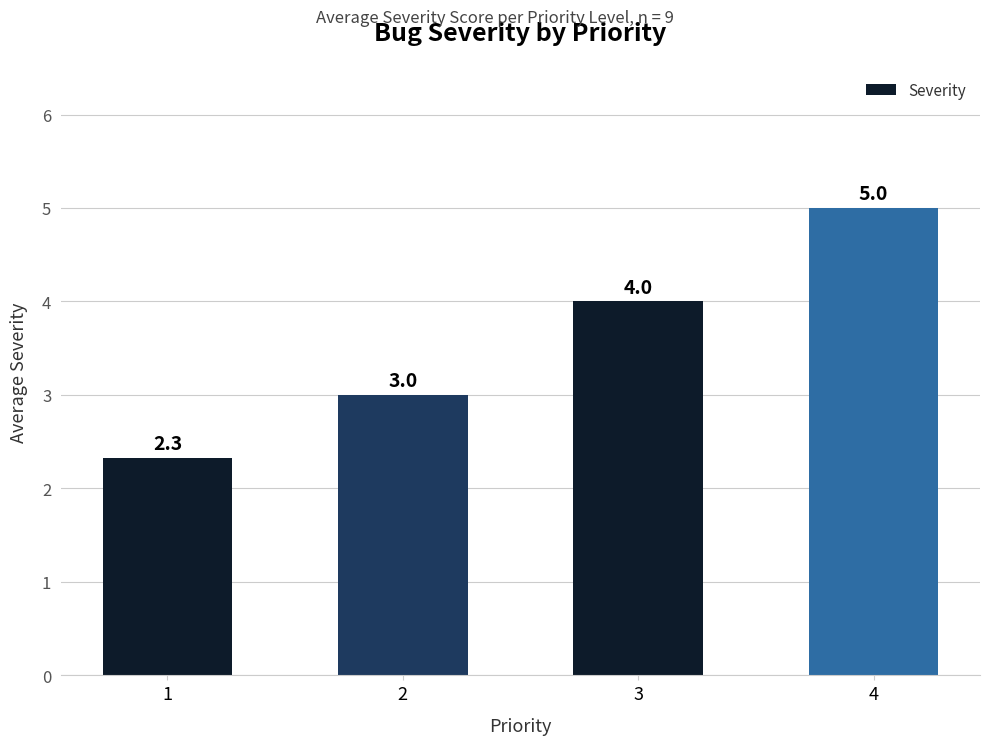

The value at 3 is 0.9. True or false?

False